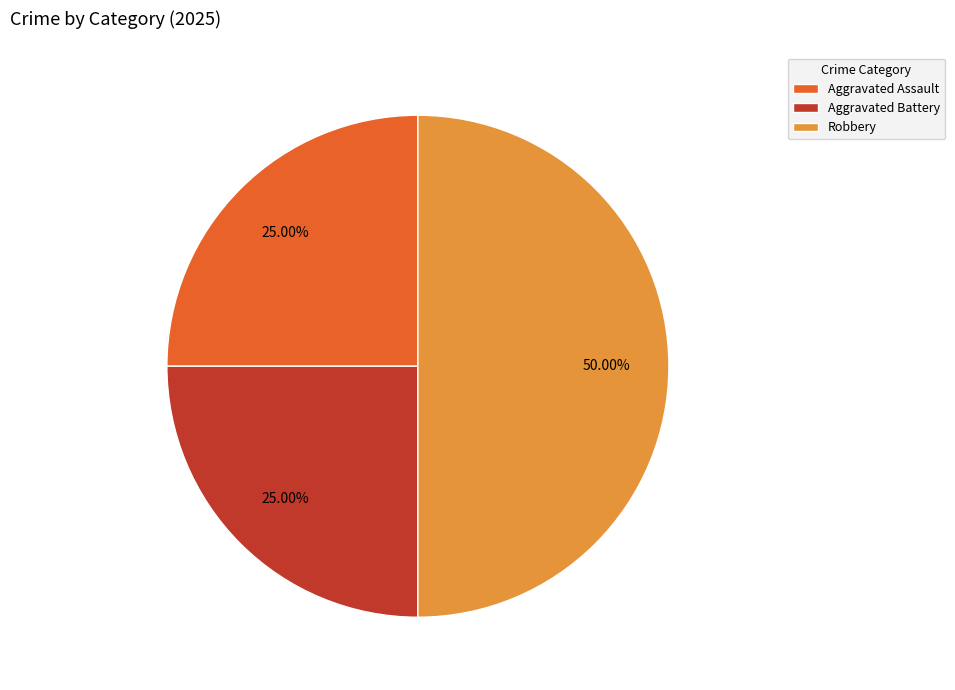

To the nearest percent, what is the difference between the Robbery and Aggravated Assault slice percentages?

25%